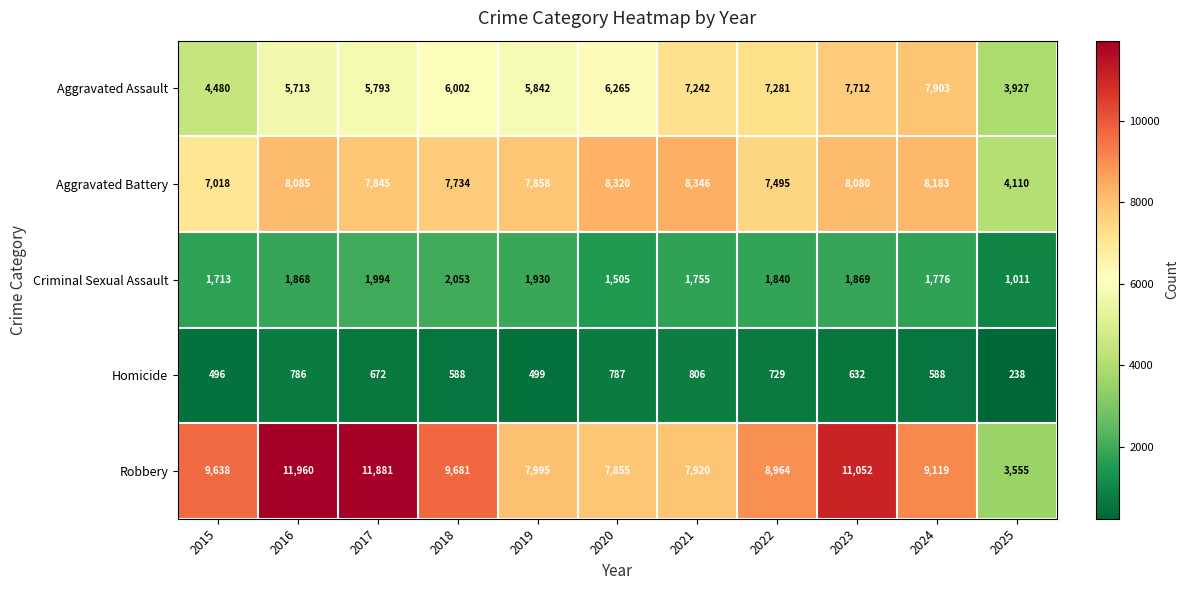

List the series in order of their peak value, highest first.

Robbery, Aggravated Battery, Aggravated Assault, Criminal Sexual Assault, Homicide